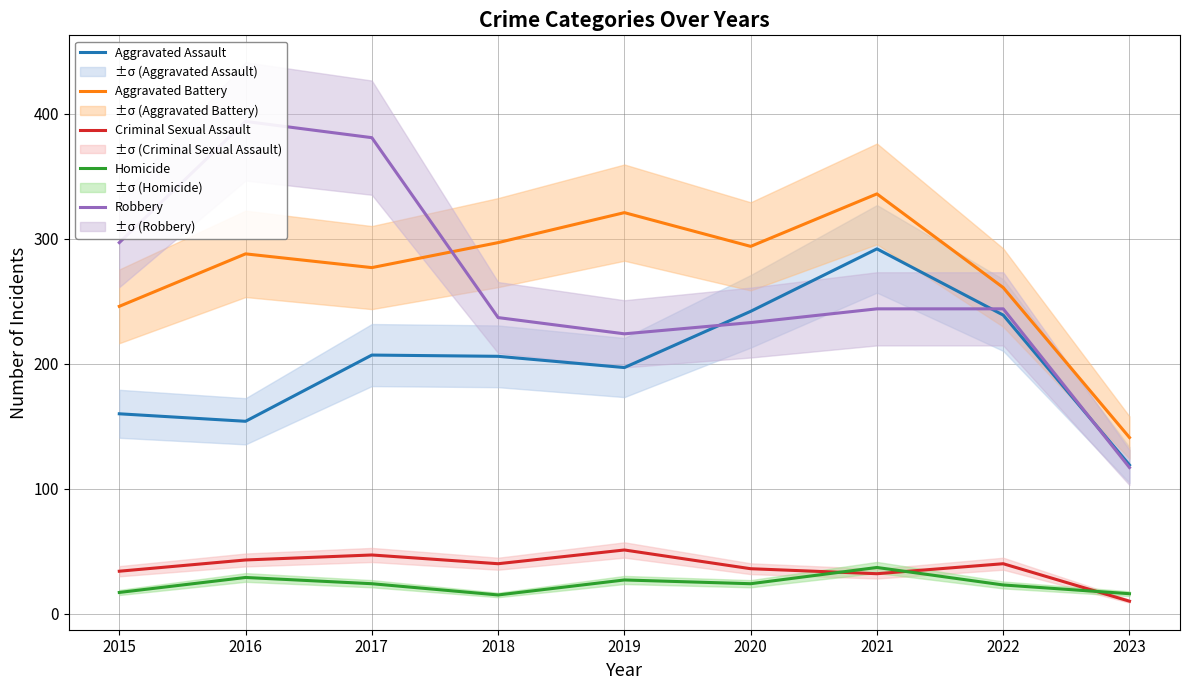

Between 2017 and 2021, which series saw the biggest shift?

Robbery